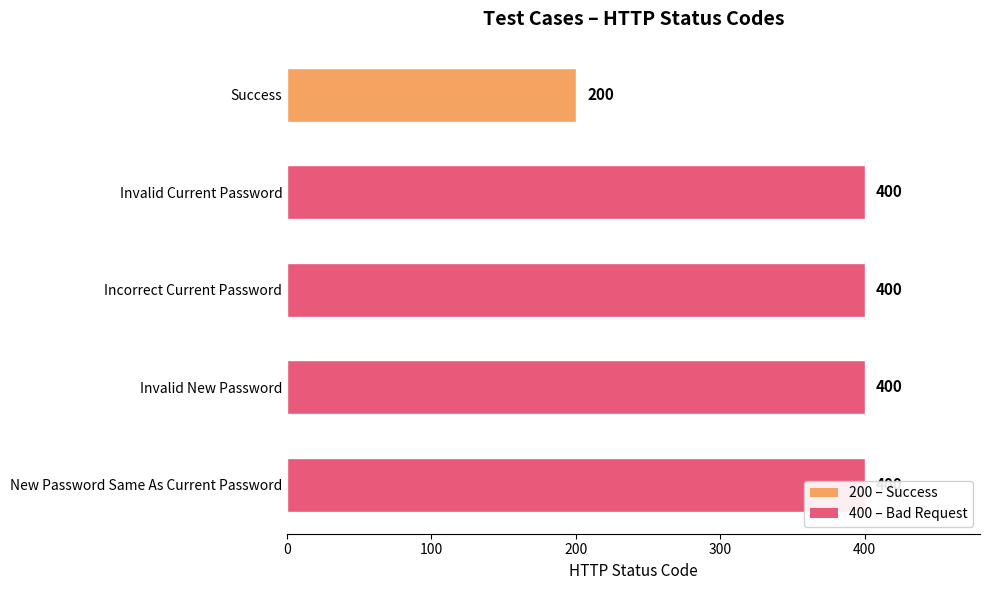

What is the value of the 4th bar from the left?

400